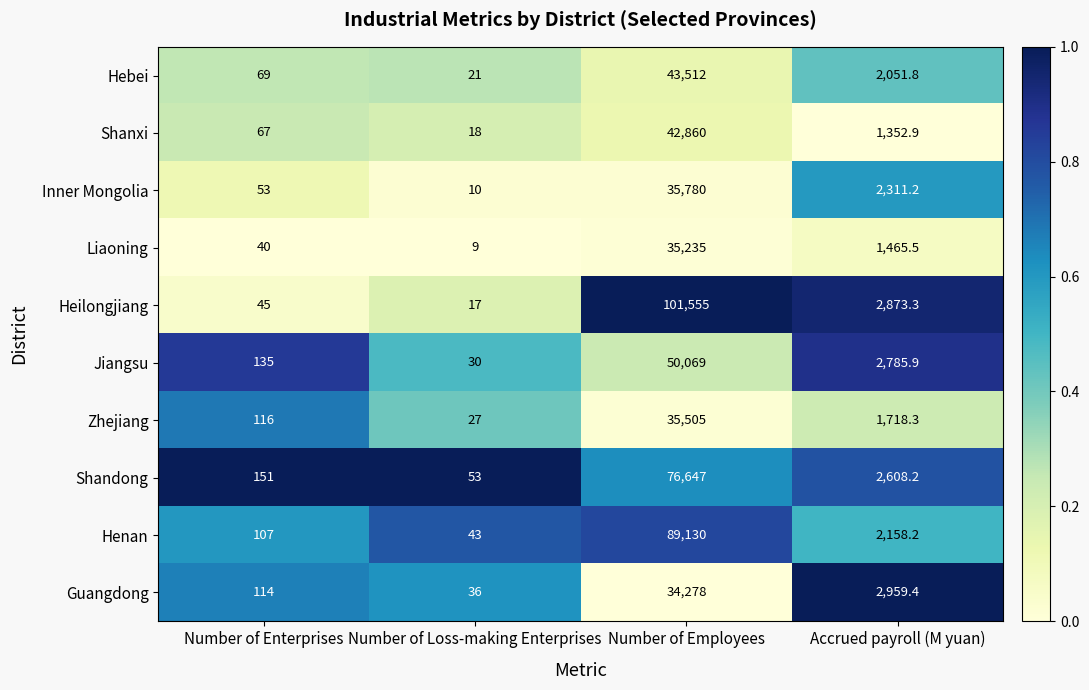

What is the difference between the highest and lowest values at Number of Enterprises?

111.0